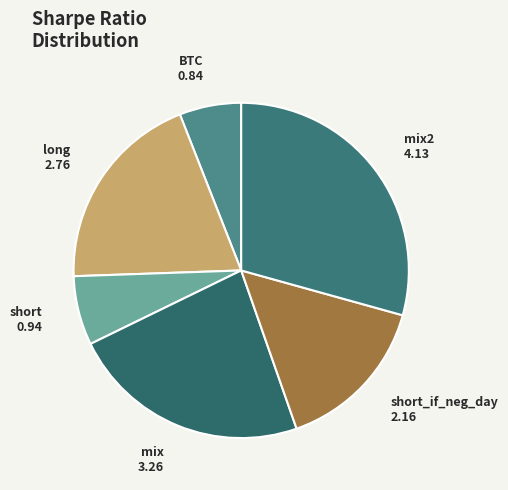

Which slice is the largest?

mix2